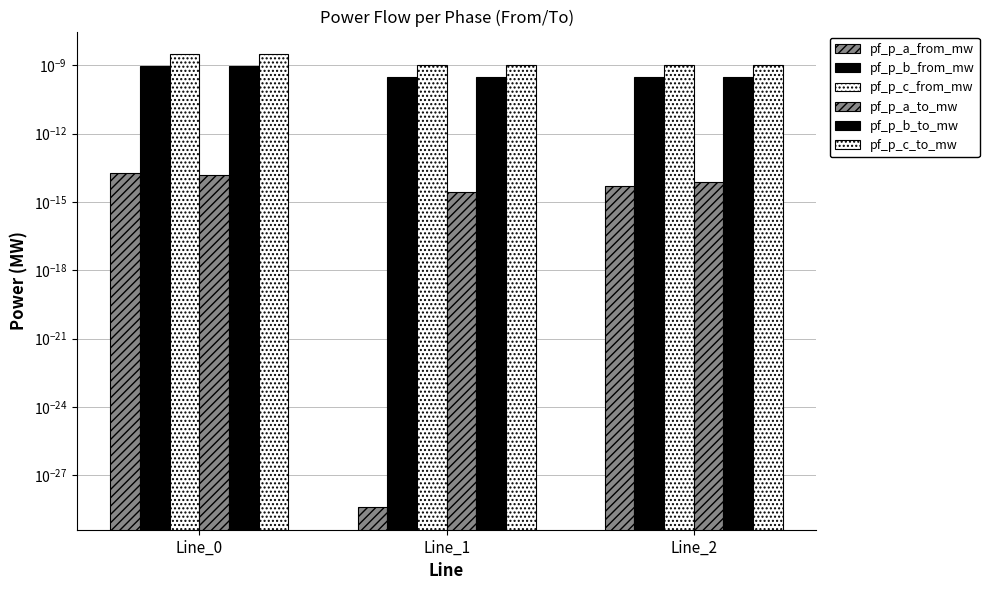

Count the number of data series in this chart.

6